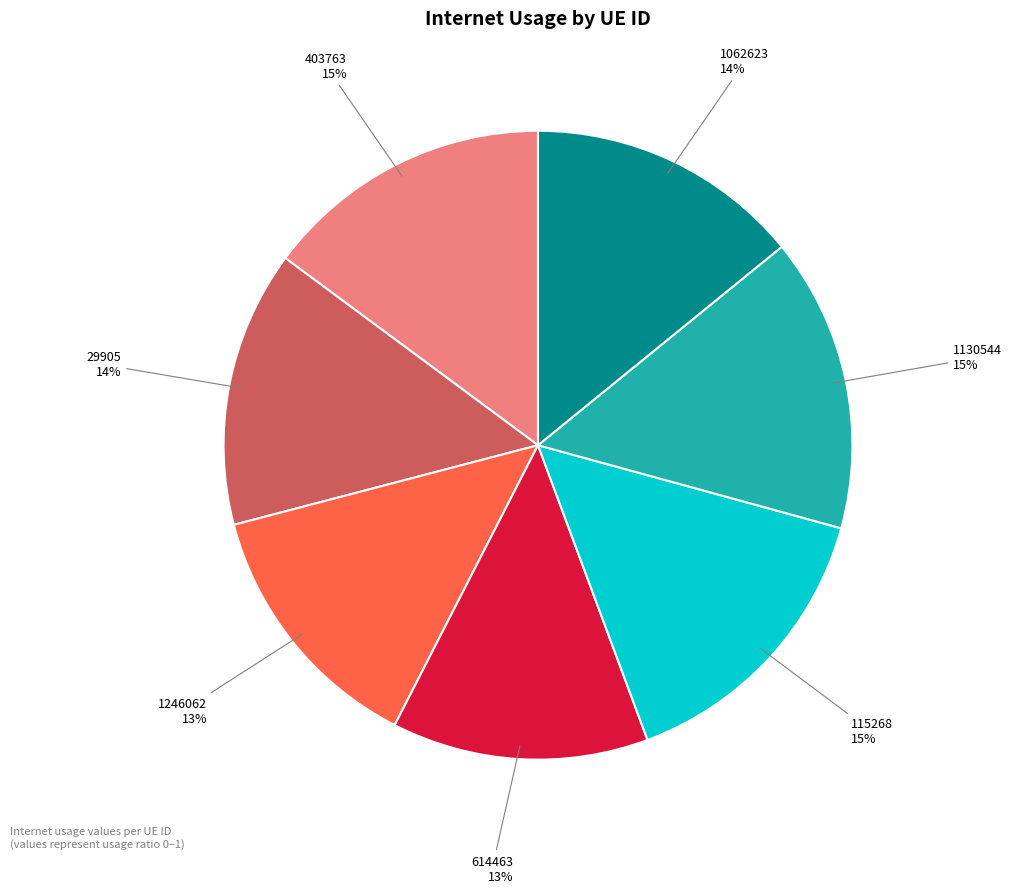

To the nearest percent, what is the difference between the largest and smallest slice percentages?

2%